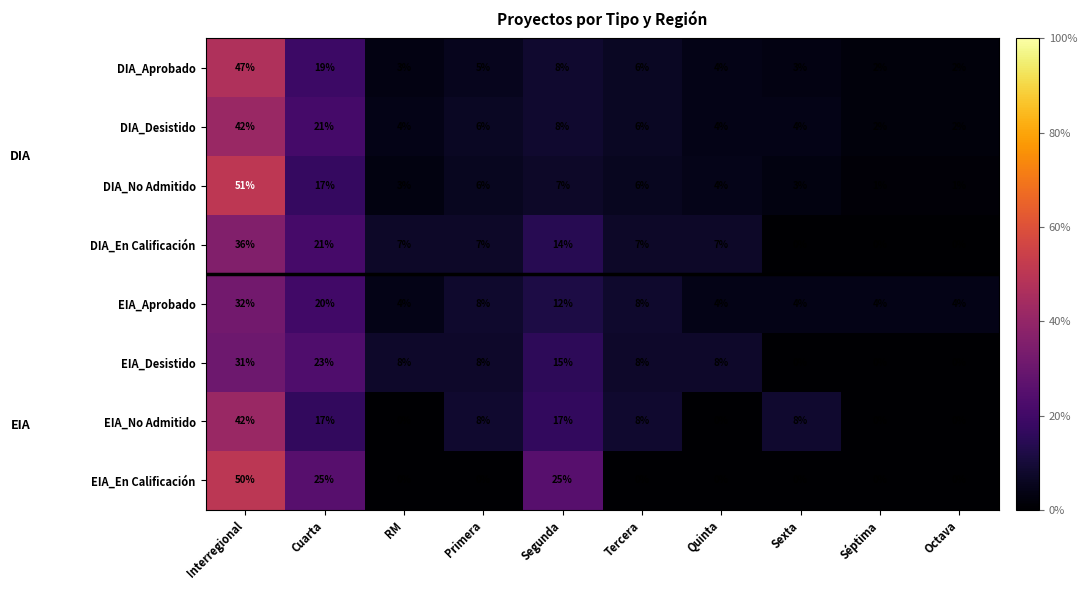

Count the number of data series in this chart.

8